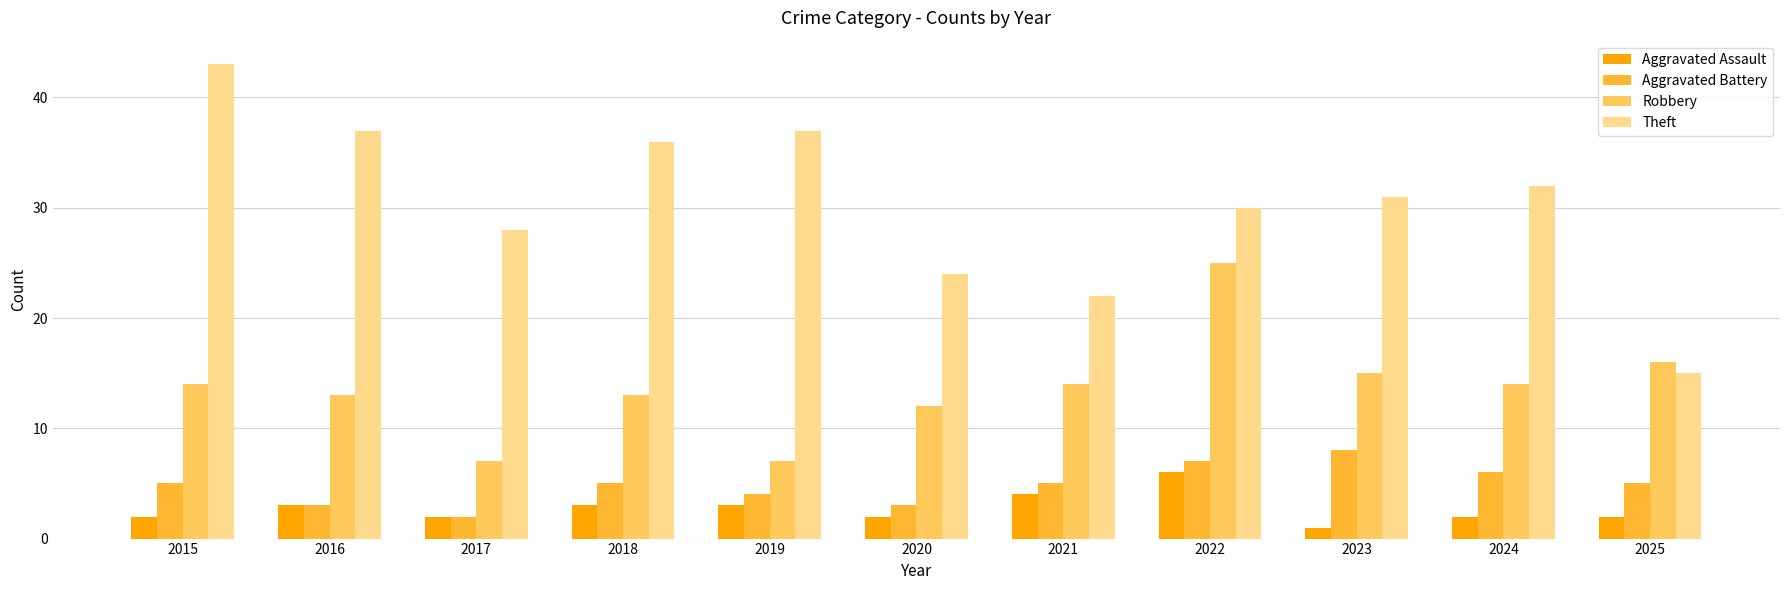

What is the spread (max minus min) of values at 2024?

30